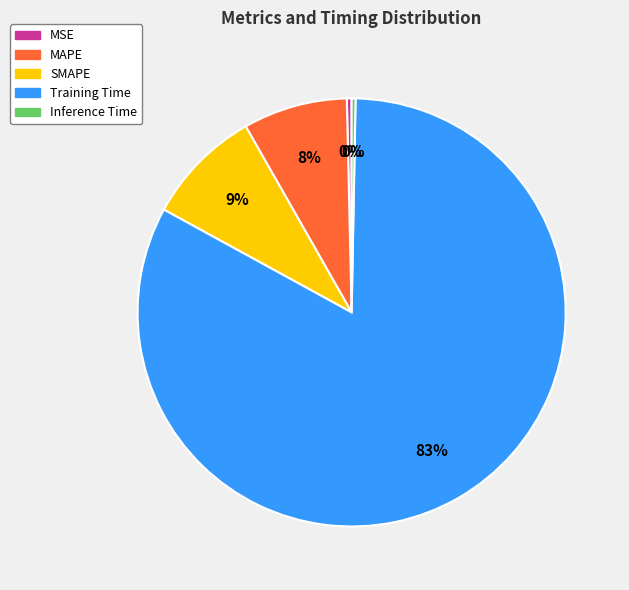

To the nearest percent, what percentage of the pie is Training Time?

83%